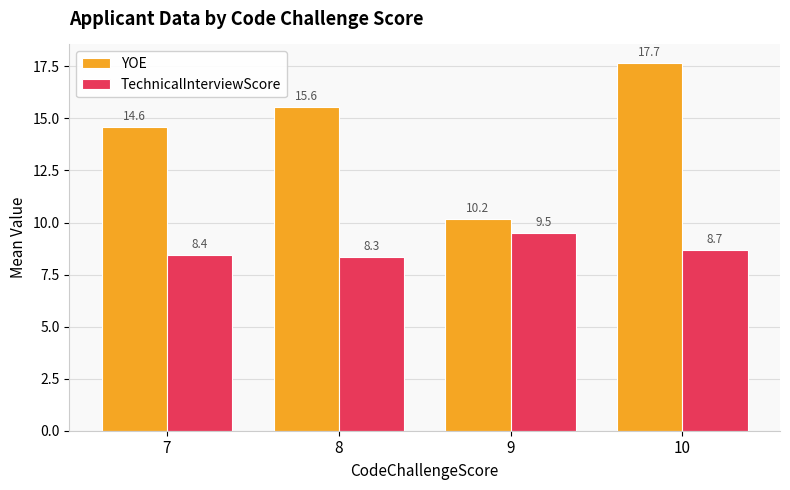

List the series in order of their peak value, highest first.

YOE, TechnicalInterviewScore